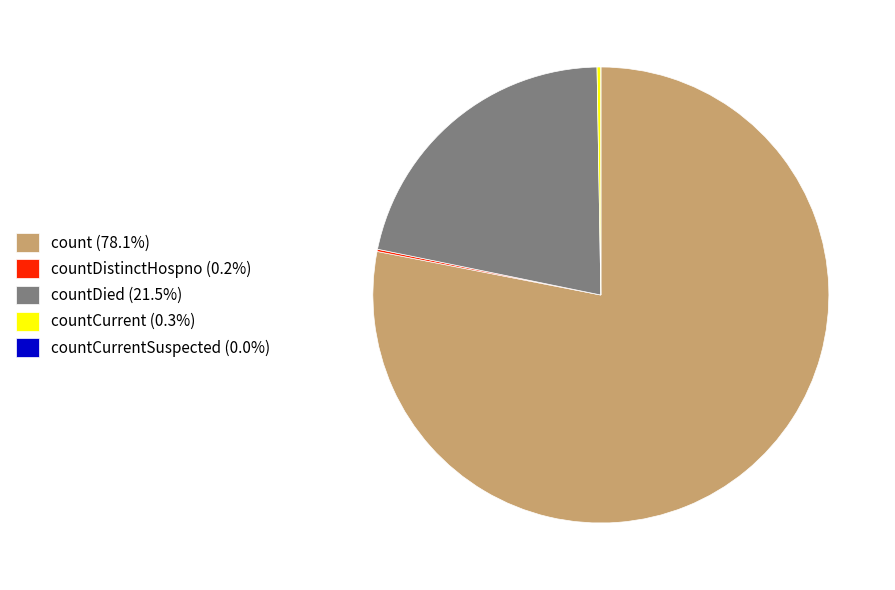

Does count (78.1%) represent more than half of the total?

Yes